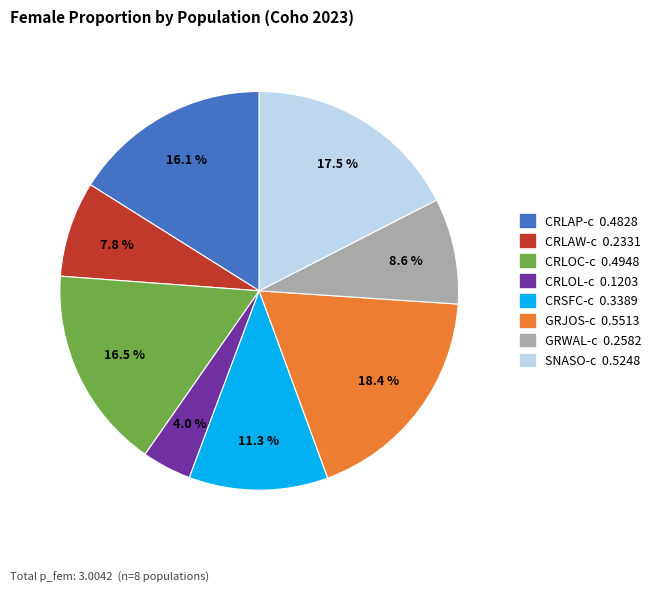

To the nearest percent, what is the difference between the CRLAP-c and CRLAW-c slice percentages?

8%